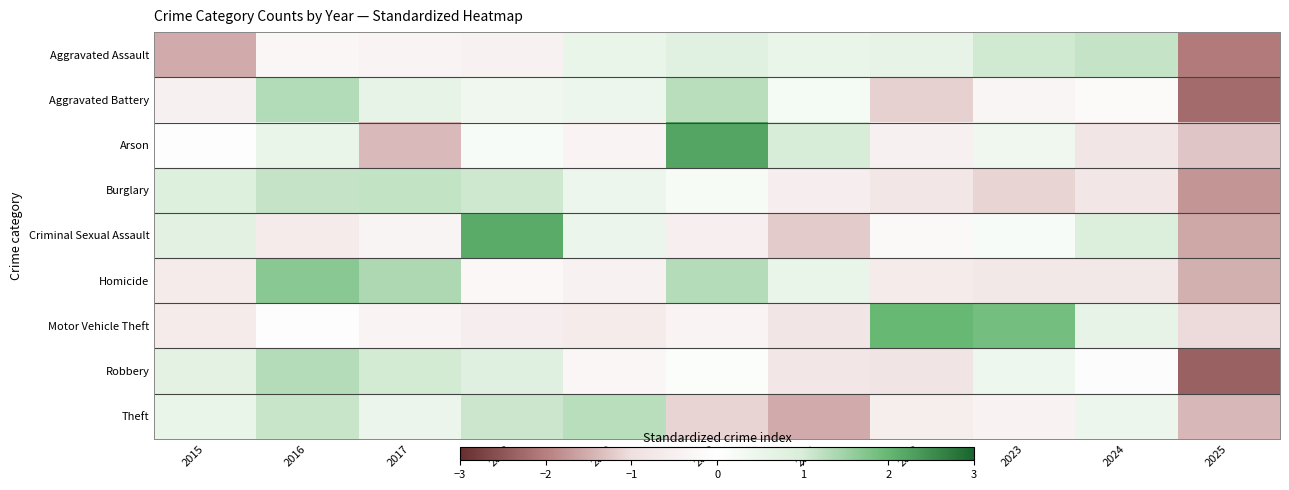

Reading left to right, list all the values displayed in this chart.

Aggravated Assault: 2015=-1.5	2016=-0.3	2017=-0.4	2018=-0.4	2019=0.5	2020=0.8	2021=0.5	2022=0.6	2023=1.1	2024=1.2	2025=-2.1
Aggravated Battery: 2015=-0.5	2016=1.3	2017=0.6	2018=0.4	2019=0.5	2020=1.3	2021=0.3	2022=-1.2	2023=-0.3	2024=-0.2	2025=-2.2
Arson: 2015=-0.0	2016=0.5	2017=-1.4	2018=0.2	2019=-0.4	2020=2.2	2021=1.0	2022=-0.5	2023=0.4	2024=-0.8	2025=-1.3
Burglary: 2015=0.9	2016=1.2	2017=1.2	2018=1.1	2019=0.5	2020=0.2	2021=-0.5	2022=-0.8	2023=-1.1	2024=-0.8	2025=-1.8
Criminal Sexual Assault: 2015=0.7	2016=-0.7	2017=-0.3	2018=2.1	2019=0.5	2020=-0.5	2021=-1.2	2022=-0.2	2023=0.2	2024=0.9	2025=-1.6
Homicide: 2015=-0.6	2016=1.7	2017=1.4	2018=-0.2	2019=-0.4	2020=1.3	2021=0.6	2022=-0.6	2023=-0.7	2024=-0.7	2025=-1.5
Motor Vehicle Theft: 2015=-0.6	2016=-0.1	2017=-0.4	2018=-0.6	2019=-0.6	2020=-0.4	2021=-0.8	2022=2.0	2023=1.9	2024=0.6	2025=-1.1
Robbery: 2015=0.7	2016=1.3	2017=1.0	2018=0.8	2019=-0.3	2020=0.1	2021=-0.8	2022=-0.8	2023=0.4	2024=-0.1	2025=-2.3
Theft: 2015=0.5	2016=1.1	2017=0.5	2018=1.1	2019=1.3	2020=-1.1	2021=-1.5	2022=-0.6	2023=-0.4	2024=0.5	2025=-1.4